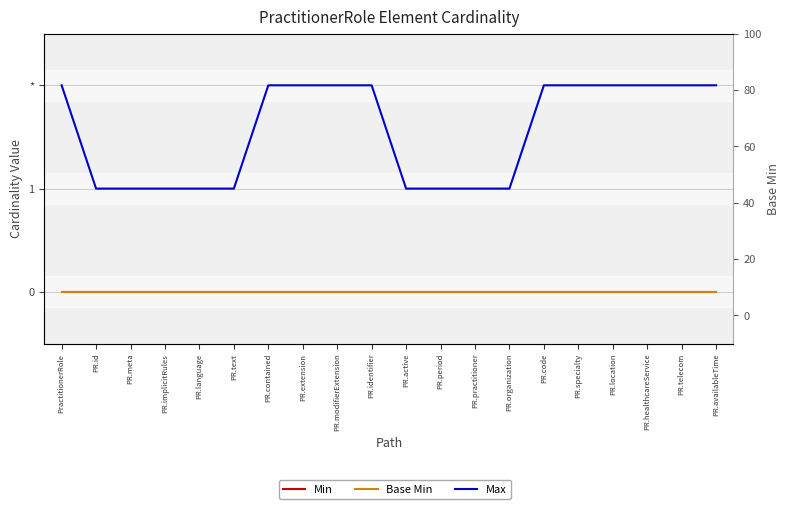

What are all the series names shown in the legend?

Min, Base Min, Max